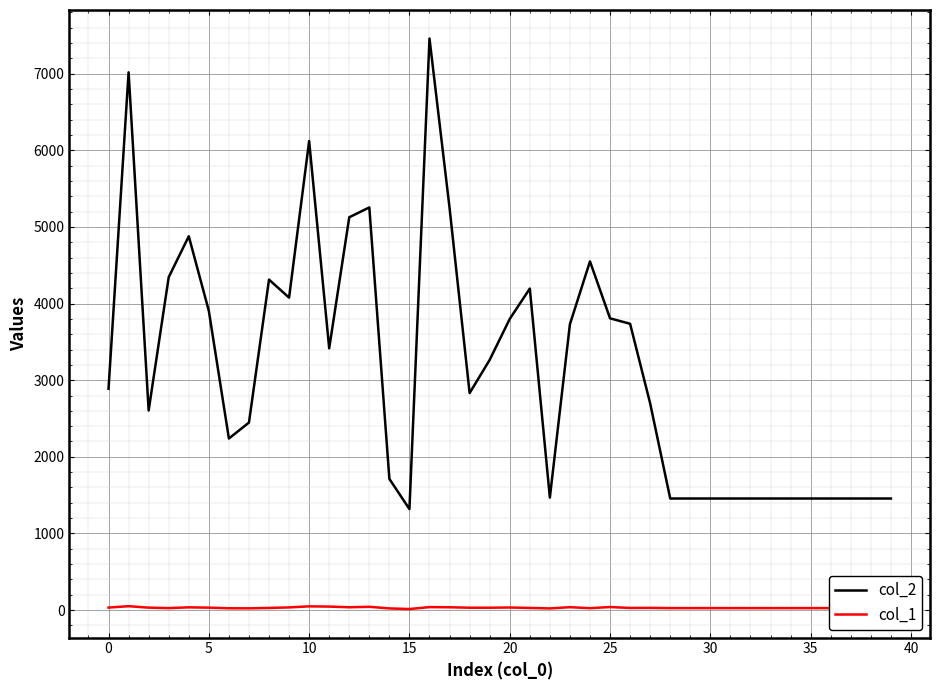

List the series in order of their overall mean, highest first.

col_2, col_1